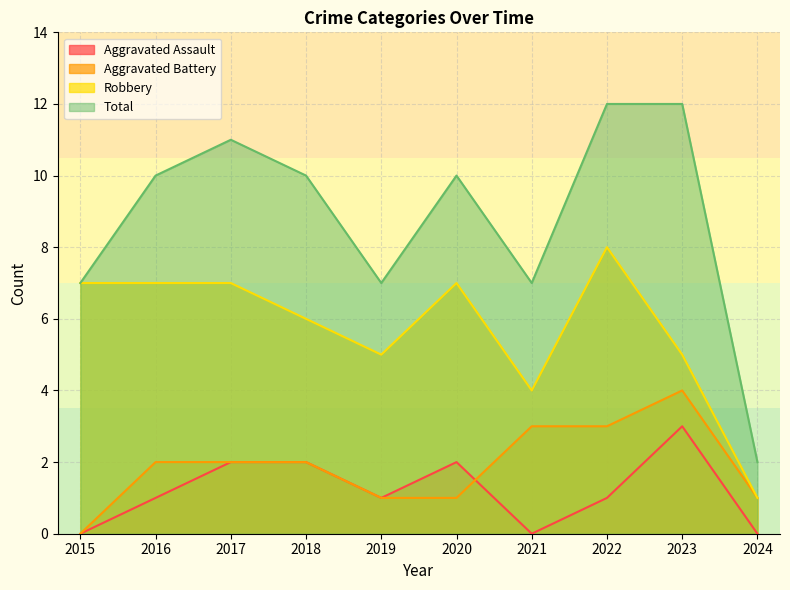

What is the average value of the Total series?

9